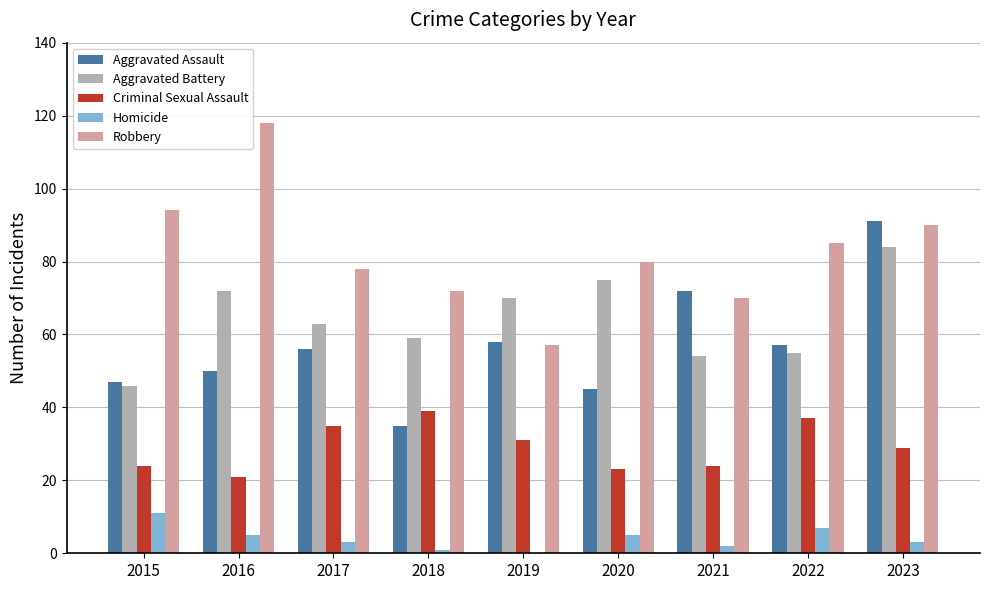

What is the maximum value shown in the chart?

118